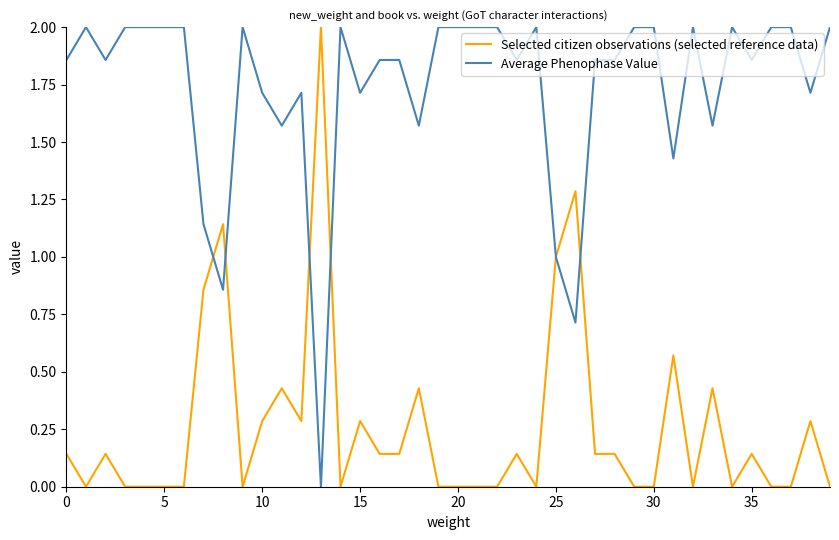

What is the difference between the maximum and minimum values in the Selected citizen observations (selected reference data) series?

2.0